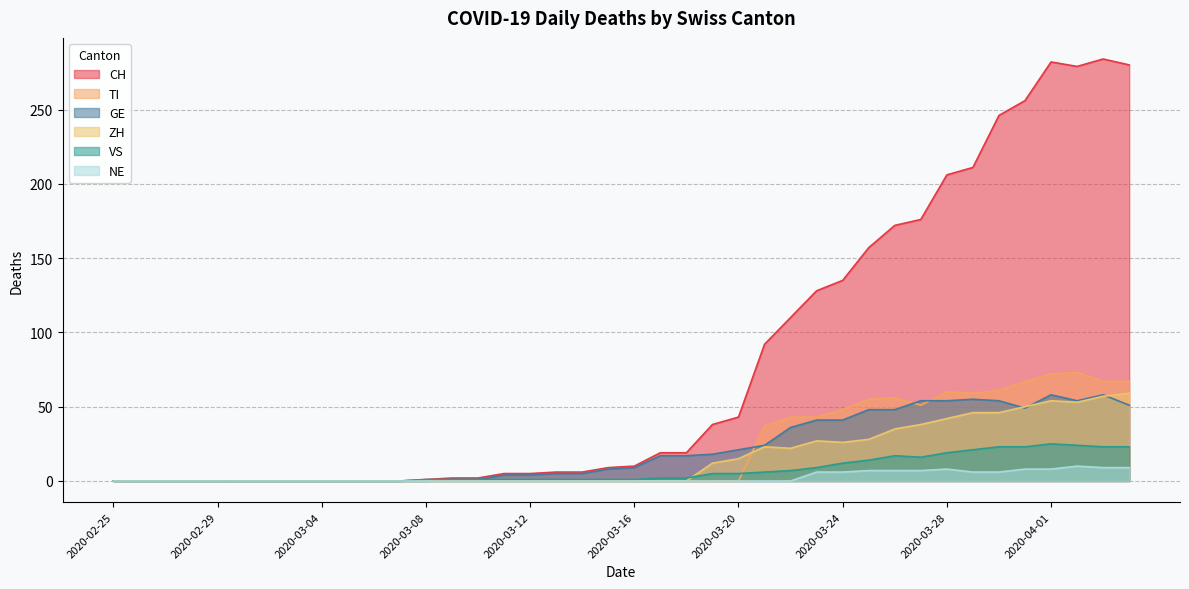

What is the sum of the ZH values at 2020-03-28 and 2020-03-26?

77